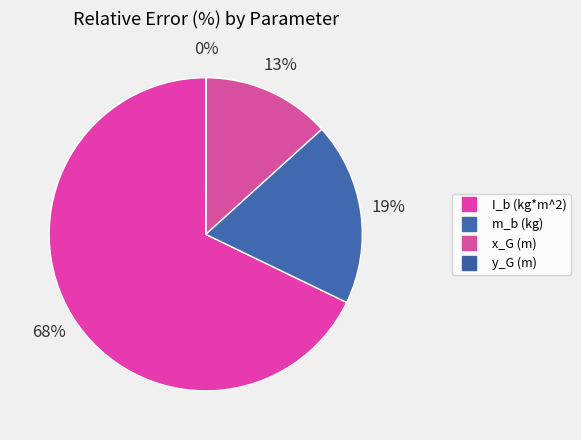

Is it true that x_G (m) is 13% of the pie?

True